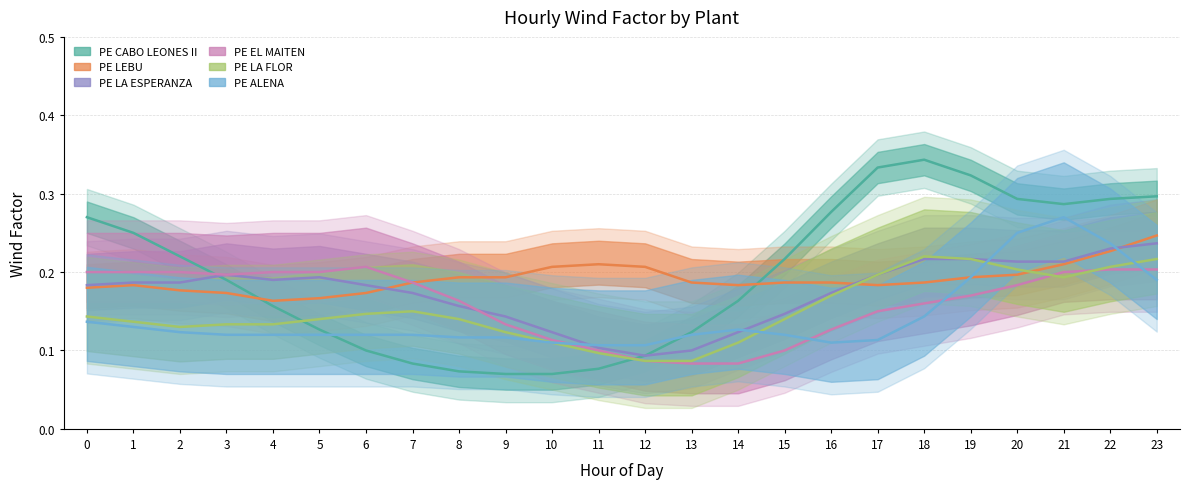

How many times do PE LA ESPERANZA and PE ALENA cross each other?

4